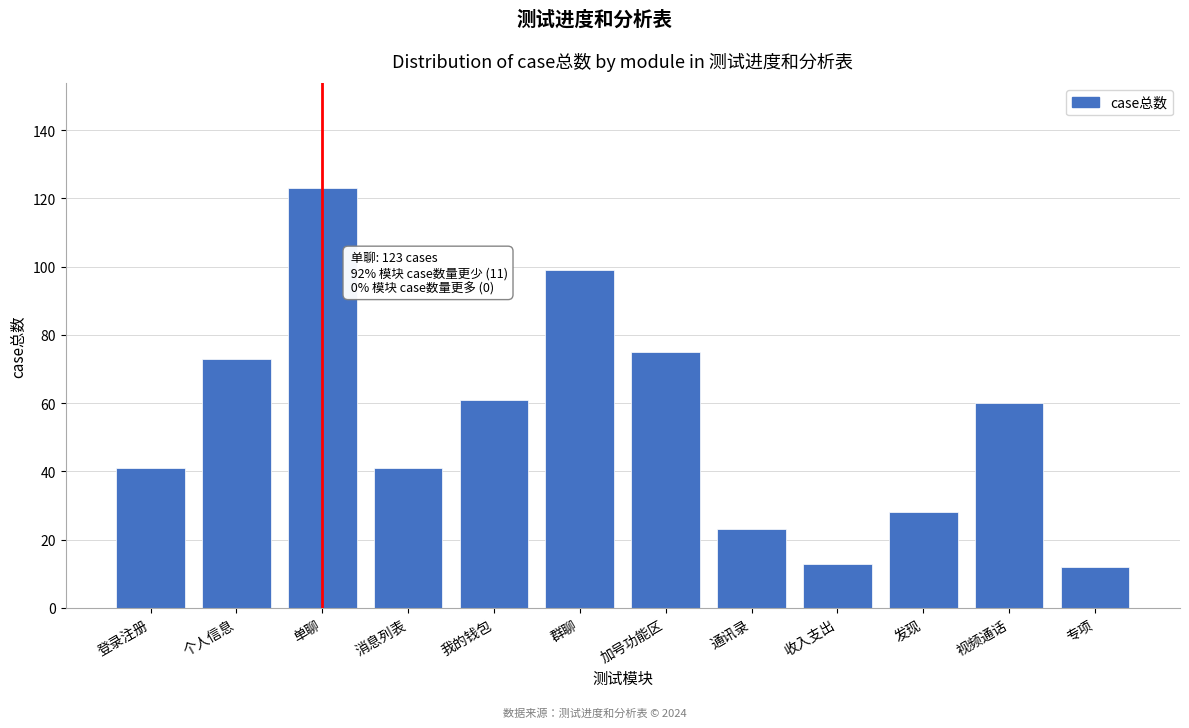

Reading left to right, what are all the values shown in this chart?

41	73	123	41	61	99	75	23	13	28	60	12